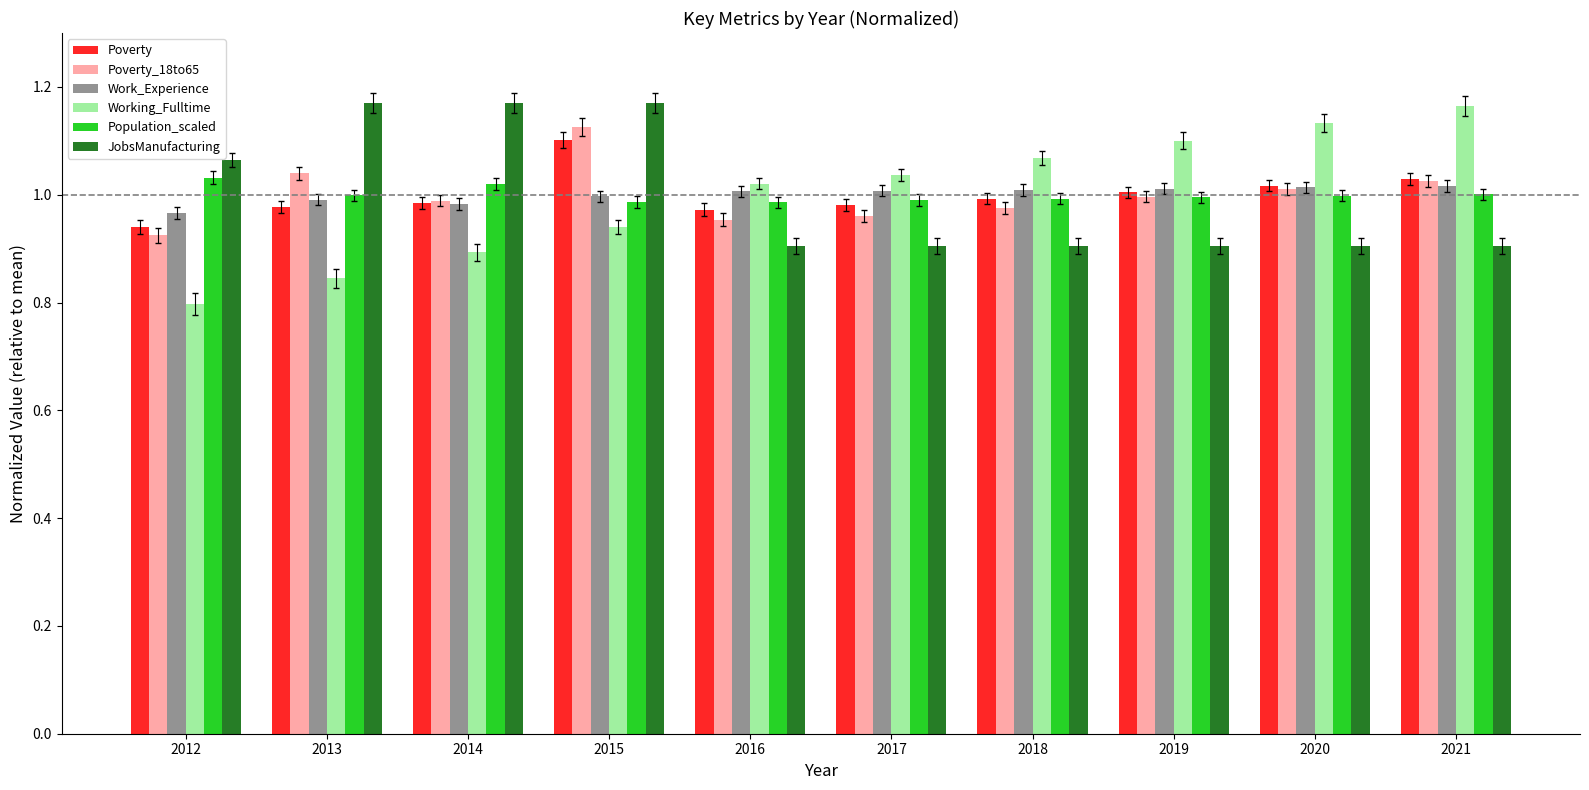

What is the sum of all Poverty_18to65 values?

10.0